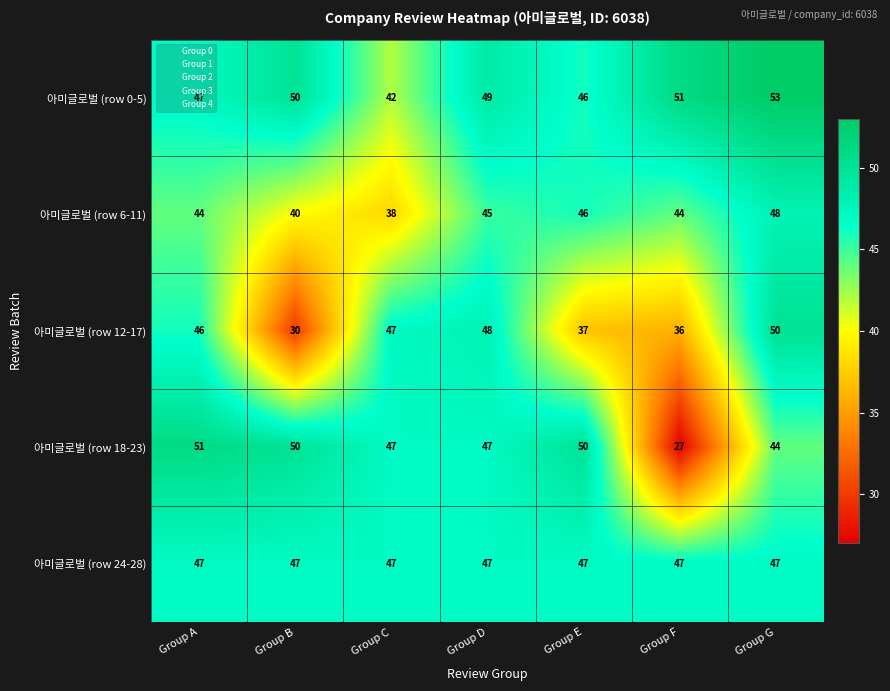

The value of 아미글로벌 (row 12-17) at Group E is 16. True or false?

False